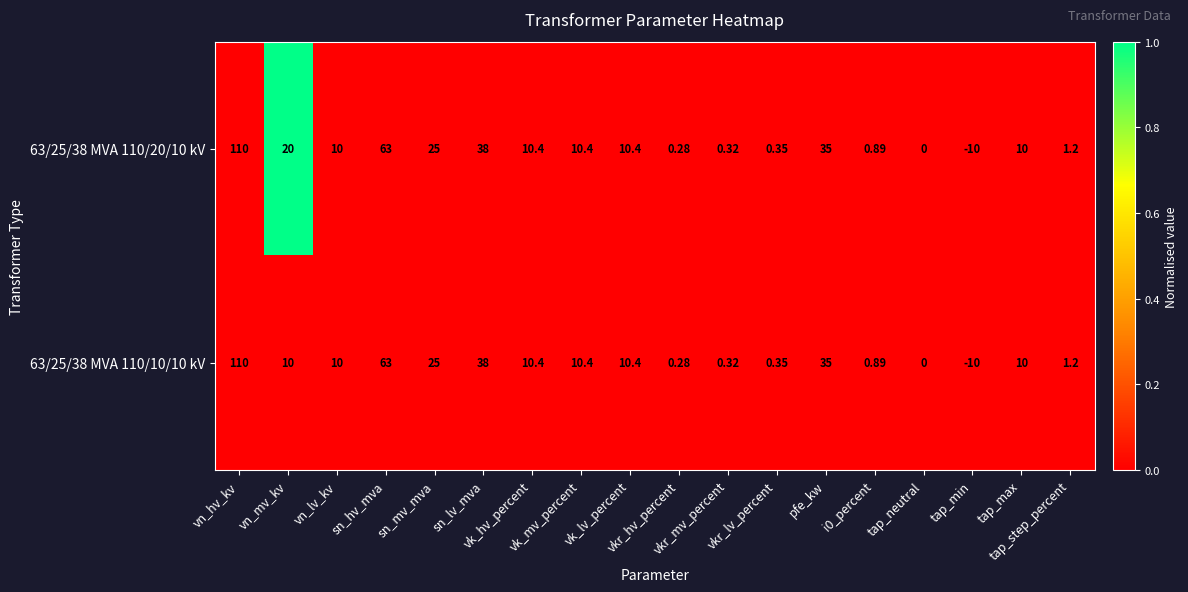

List the series in order of their overall mean, highest first.

63/25/38 MVA 110/20/10 kV, 63/25/38 MVA 110/10/10 kV